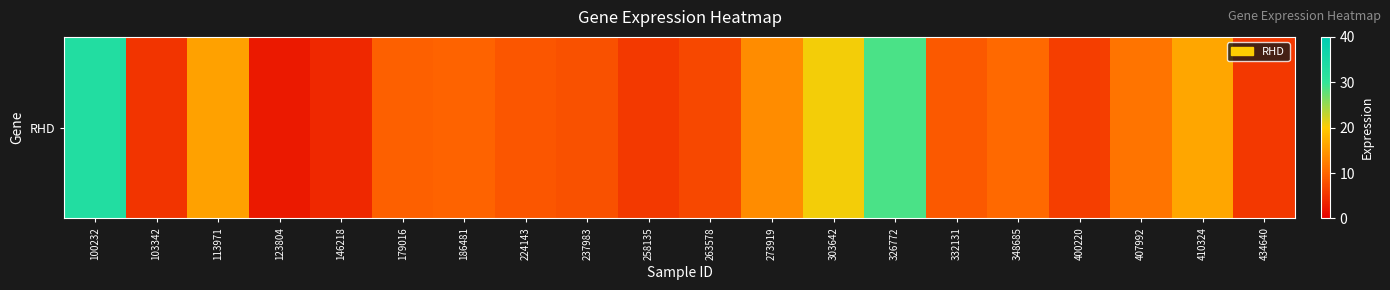

Reading left to right, what are all the values shown in this chart?

33.1	5.2	15.8	2.6	4.0	9.4	9.8	8.5	8.0	5.8	7.2	13.8	20.6	28.8	8.9	10.3	6.1	11.5	16.3	5.5